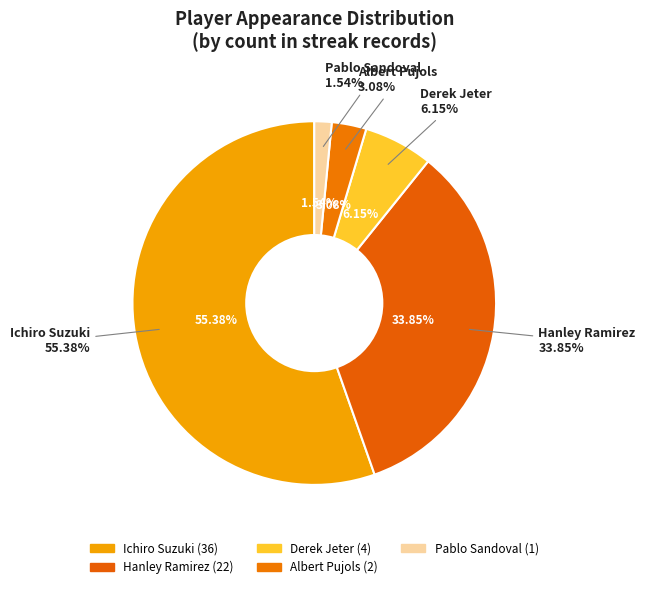

To the nearest percent, what is the difference between the largest and smallest slice percentages?

54%